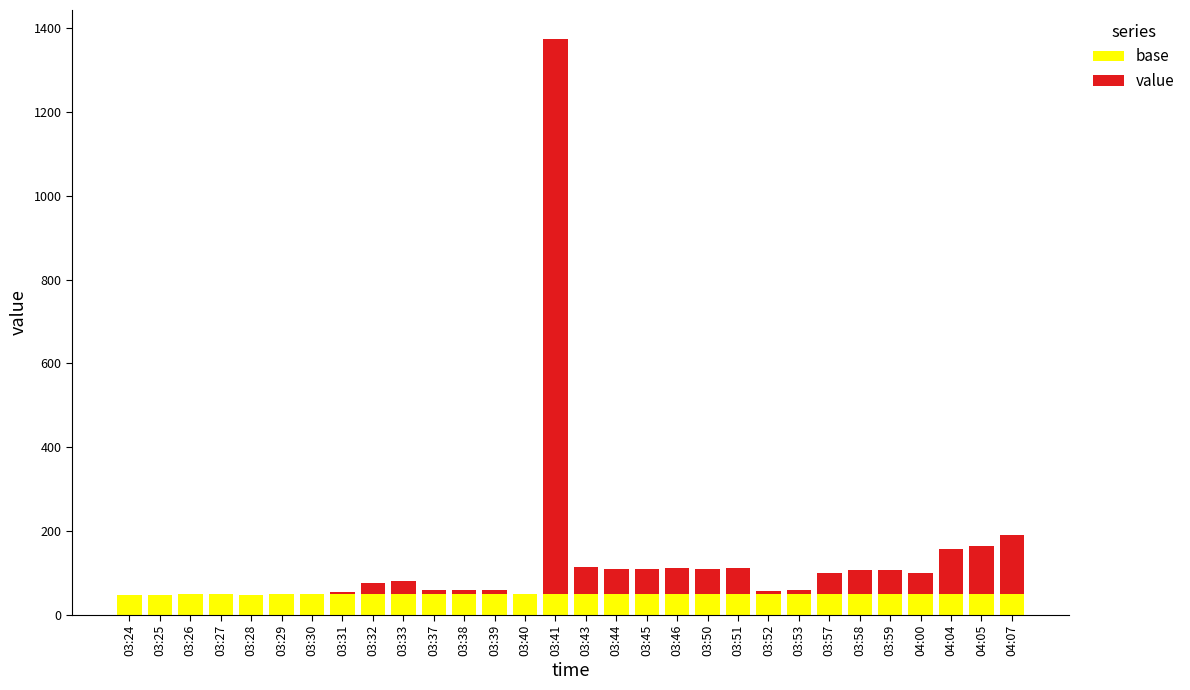

At which category is the sum across all series the highest?

03:41